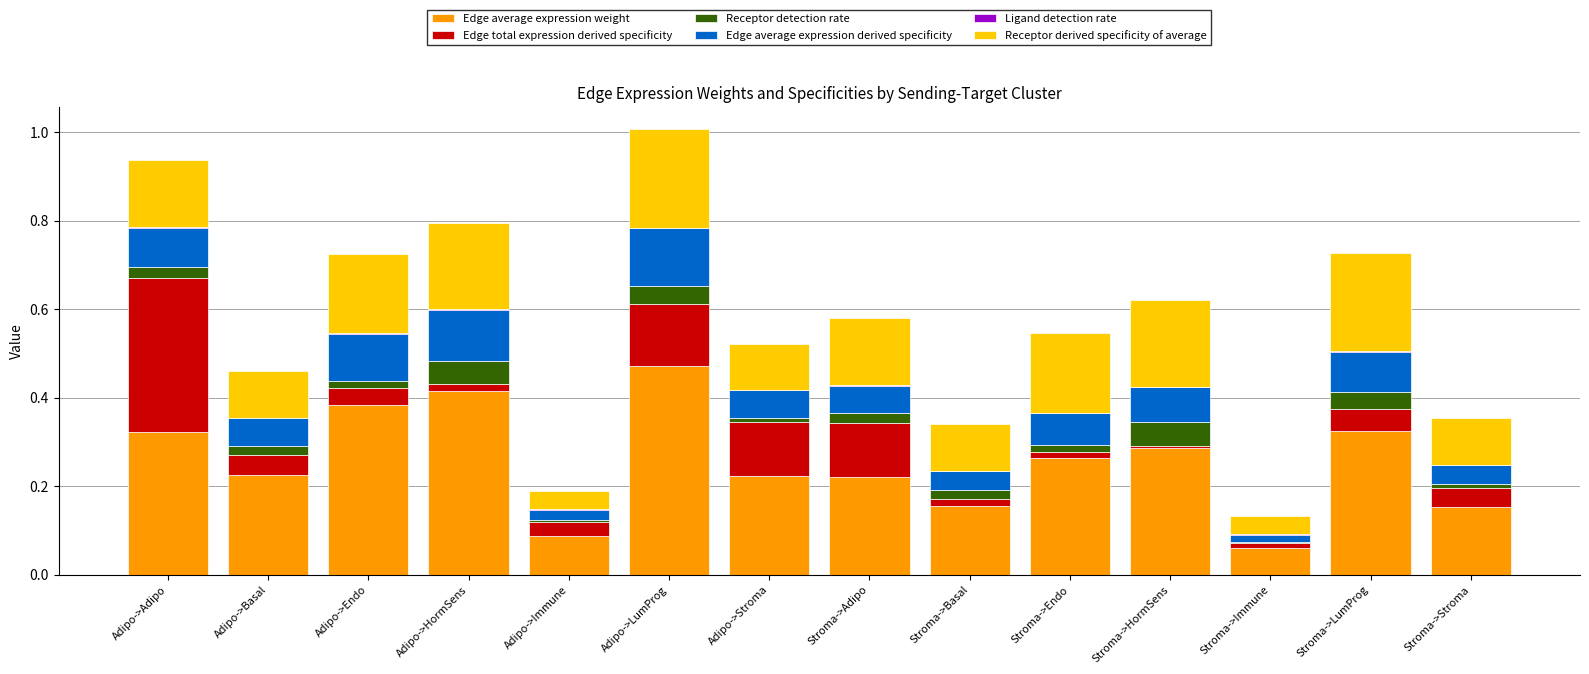

Are the bars grouped side by side (vs. stacked)?

No